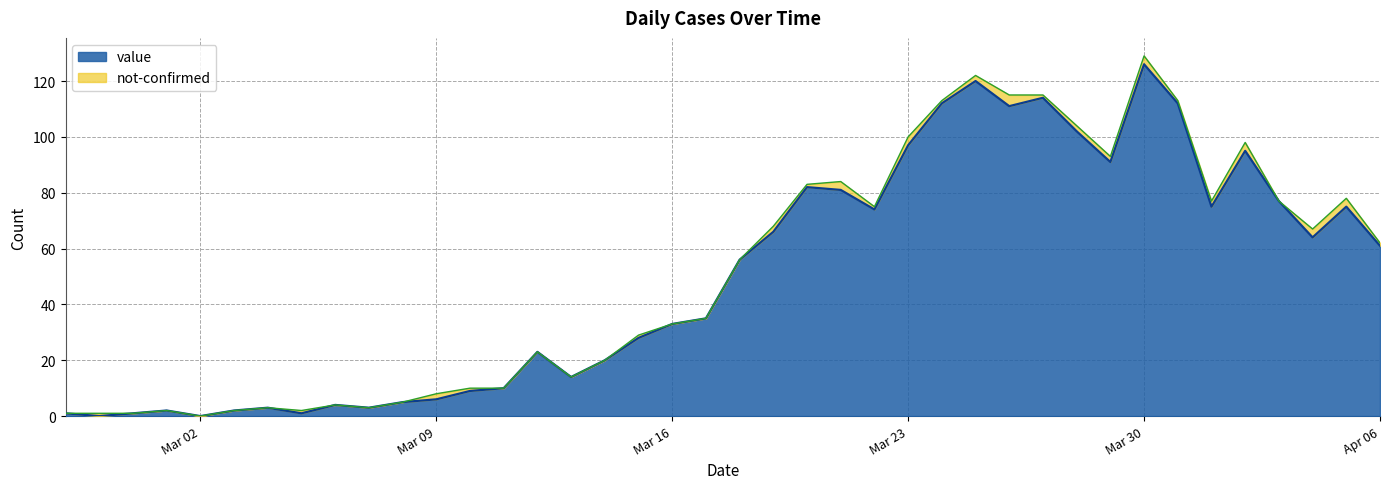

What is the label of the 22nd point from the left?

2020-03-19